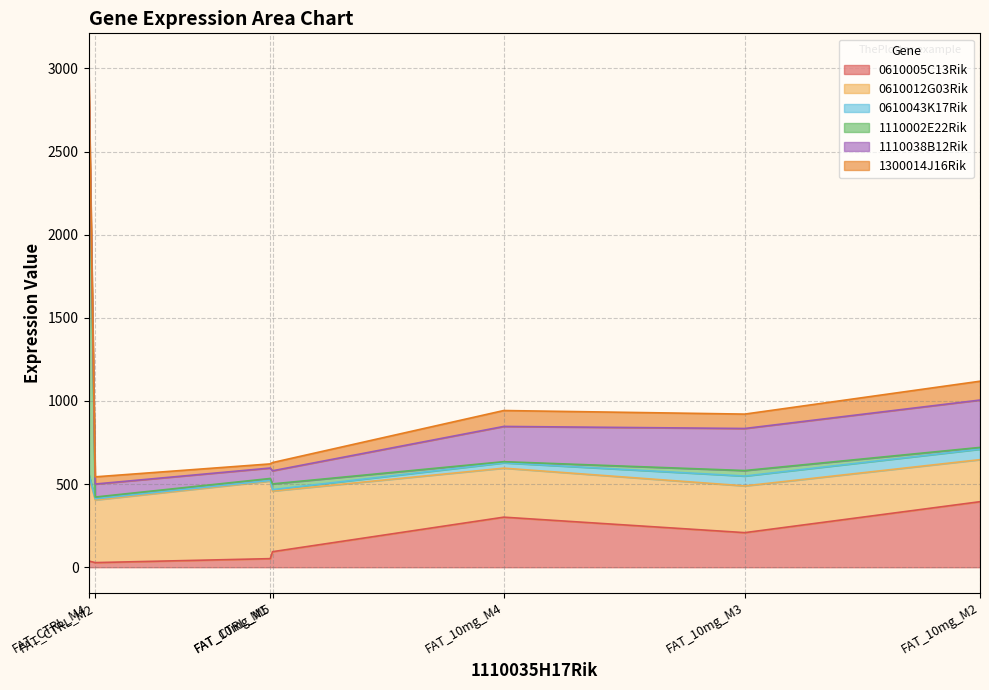

What is the difference between the 1300014J16Rik values at FAT_CTRL_M4 and FAT_CTRL_M1?

10.9